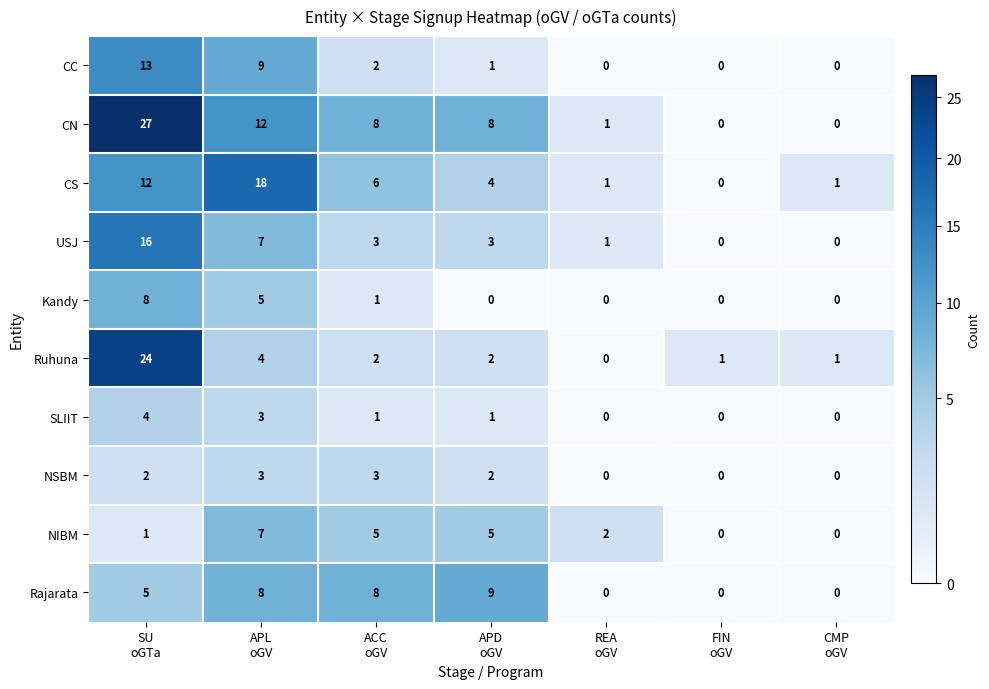

How many positive values does the NIBM series have?

5